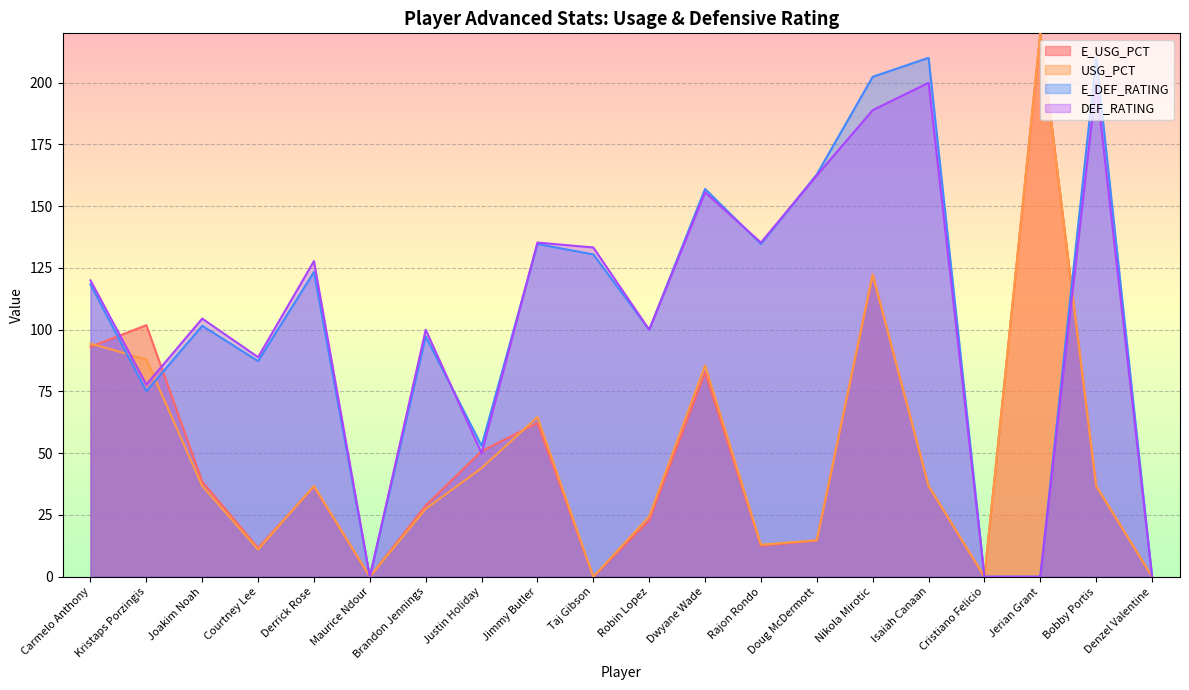

What is the label of the 14th point from the left?

Doug McDermott